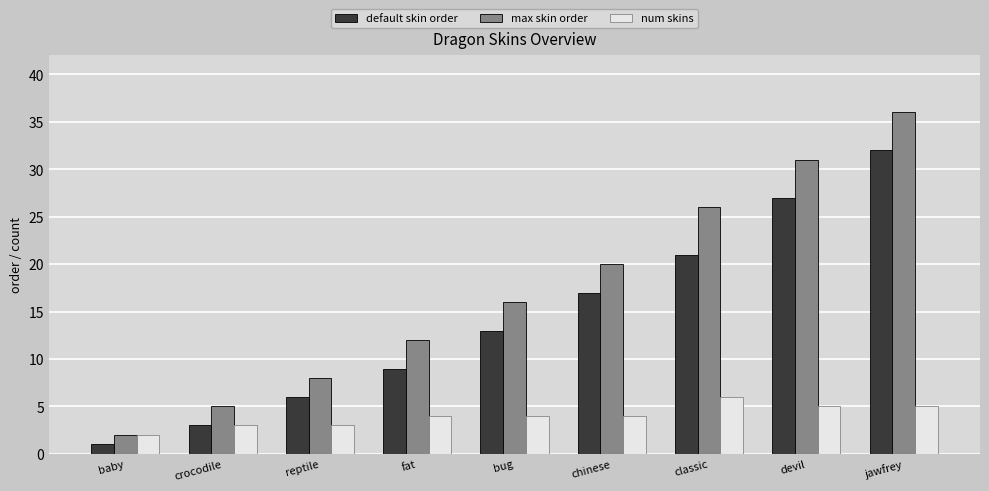

What is the difference between the maximum and minimum values in the max skin order series?

34